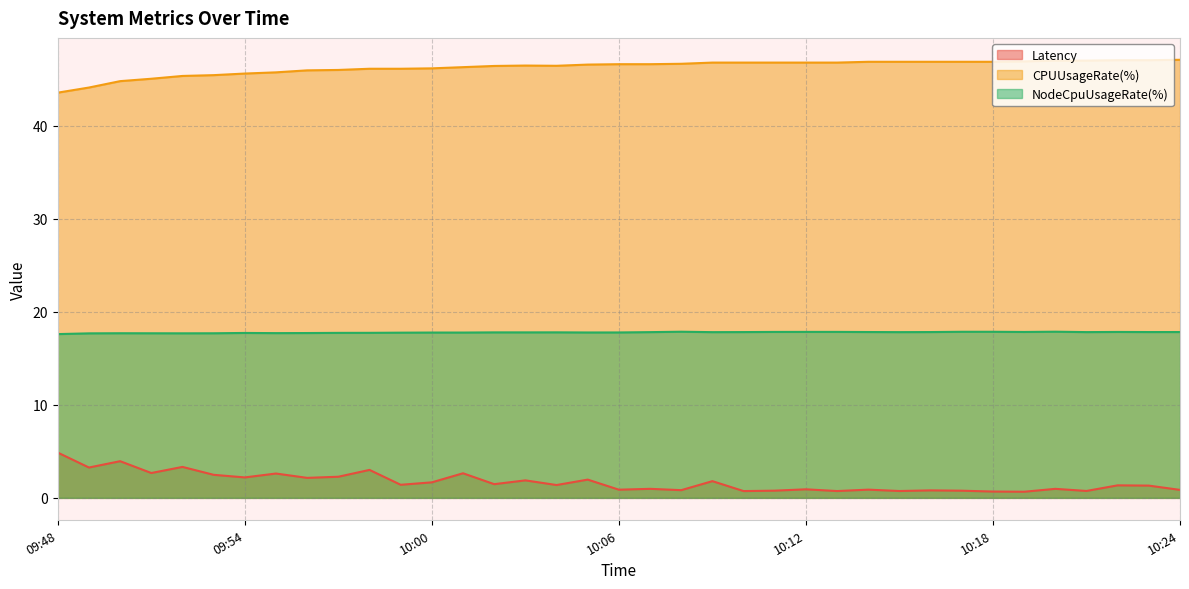

Reading left to right, transcribe all the data shown in this chart.

Latency: 09:48=4.9	09:49=3.3	09:50=3.9	09:51=2.7	09:52=3.3	09:53=2.5	09:54=2.2	09:55=2.6	09:56=2.2	09:57=2.3	09:58=3.0	09:59=1.4	10:00=1.7	10:01=2.6	10:02=1.5	10:03=1.9	10:04=1.4	10:05=2.0	10:06=0.9	10:07=1.0	10:08=0.8	10:09=1.8	10:10=0.7	10:11=0.8	10:12=0.9	10:13=0.7	10:14=0.9	10:15=0.7	10:16=0.8	10:17=0.8	10:18=0.7	10:19=0.7	10:20=1.0	10:21=0.7	10:22=1.3	10:23=1.3	10:24=0.9
CPUUsageRate(%): 09:48=43.6	09:49=44.1	09:50=44.8	09:51=45.1	09:52=45.4	09:53=45.5	09:54=45.6	09:55=45.8	09:56=46.0	09:57=46.0	09:58=46.1	09:59=46.1	10:00=46.2	10:01=46.3	10:02=46.4	10:03=46.5	10:04=46.5	10:05=46.6	10:06=46.6	10:07=46.6	10:08=46.7	10:09=46.8	10:10=46.8	10:11=46.8	10:12=46.8	10:13=46.8	10:14=46.9	10:15=46.9	10:16=46.9	10:17=46.9	10:18=46.9	10:19=46.9	10:20=47.0	10:21=47.0	10:22=47.1	10:23=47.1	10:24=47.1
NodeCpuUsageRate(%): 09:48=17.6	09:49=17.7	09:50=17.7	09:51=17.7	09:52=17.7	09:53=17.7	09:54=17.7	09:55=17.7	09:56=17.7	09:57=17.7	09:58=17.7	09:59=17.8	10:00=17.8	10:01=17.8	10:02=17.8	10:03=17.8	10:04=17.8	10:05=17.8	10:06=17.8	10:07=17.8	10:08=17.9	10:09=17.8	10:10=17.8	10:11=17.8	10:12=17.8	10:13=17.8	10:14=17.8	10:15=17.8	10:16=17.8	10:17=17.9	10:18=17.9	10:19=17.8	10:20=17.9	10:21=17.8	10:22=17.8	10:23=17.8	10:24=17.8